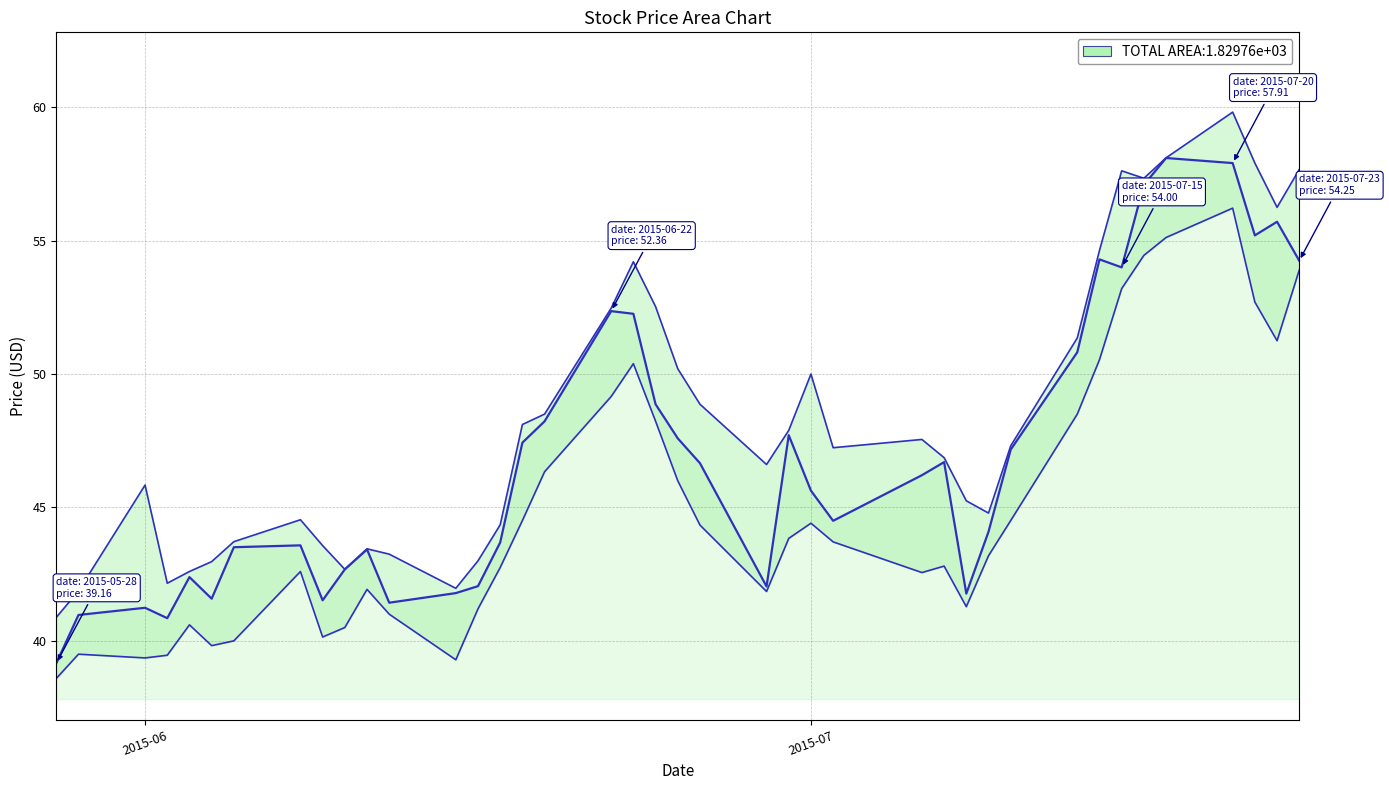

Which series has the largest range (max minus min)?

Close